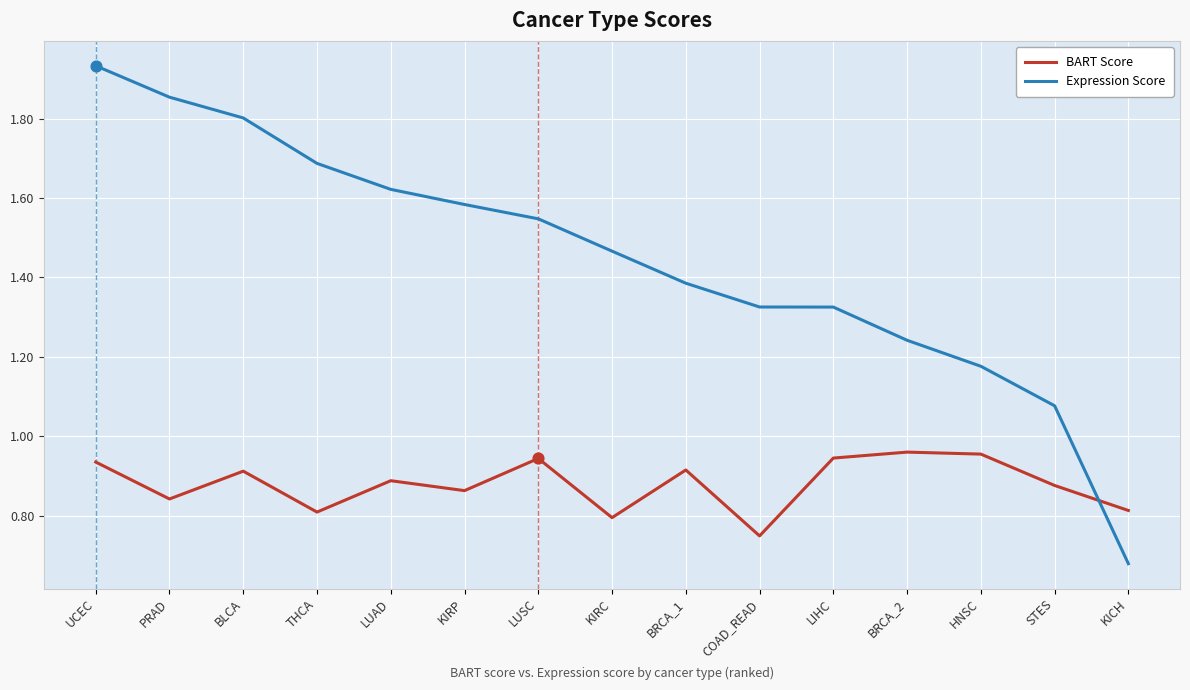

Which series has the widest spread of values?

Expression Score